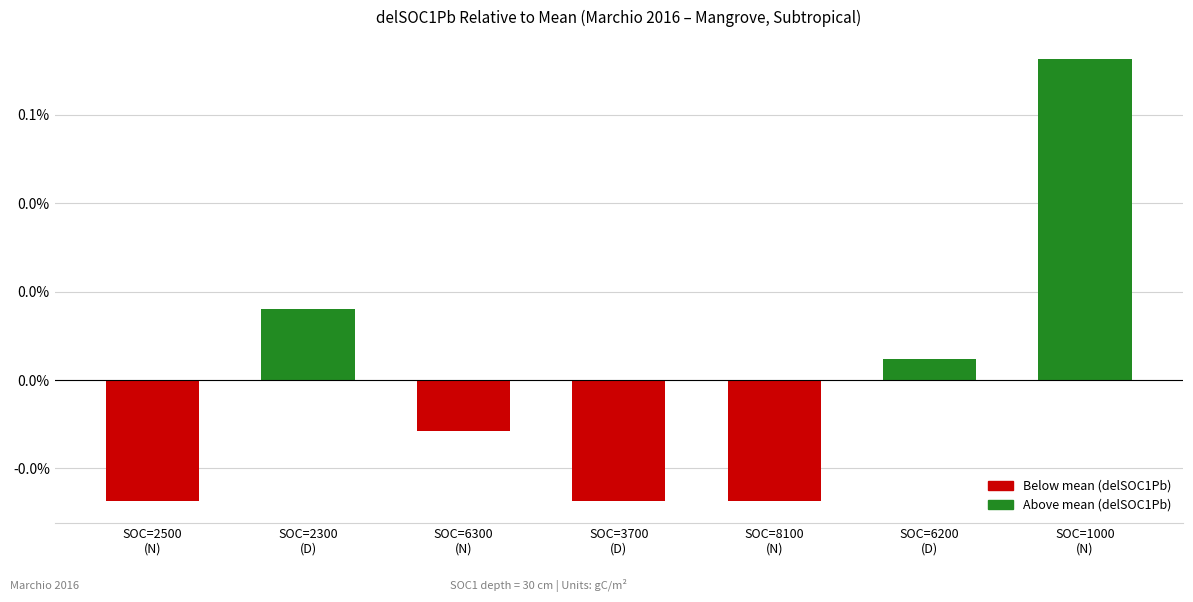

What is the greatest value displayed?

0.1